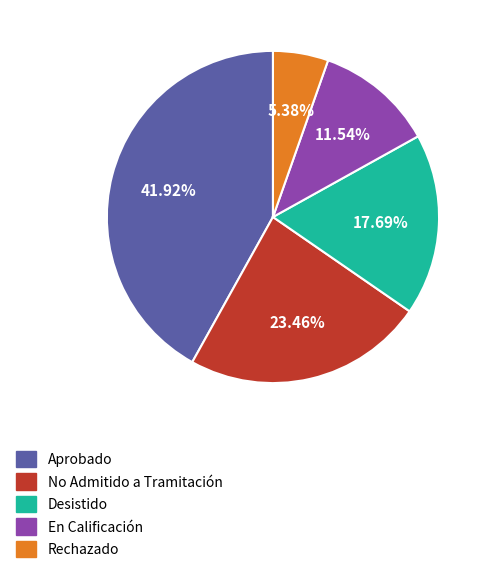

Combined, do Aprobado and No Admitido a Tramitación account for over 50%?

Yes